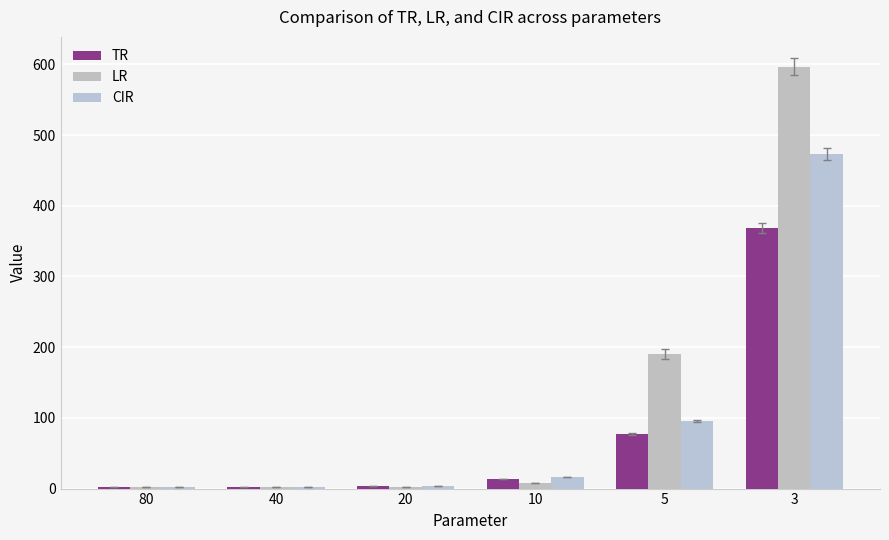

Which series has the largest total across all categories?

LR